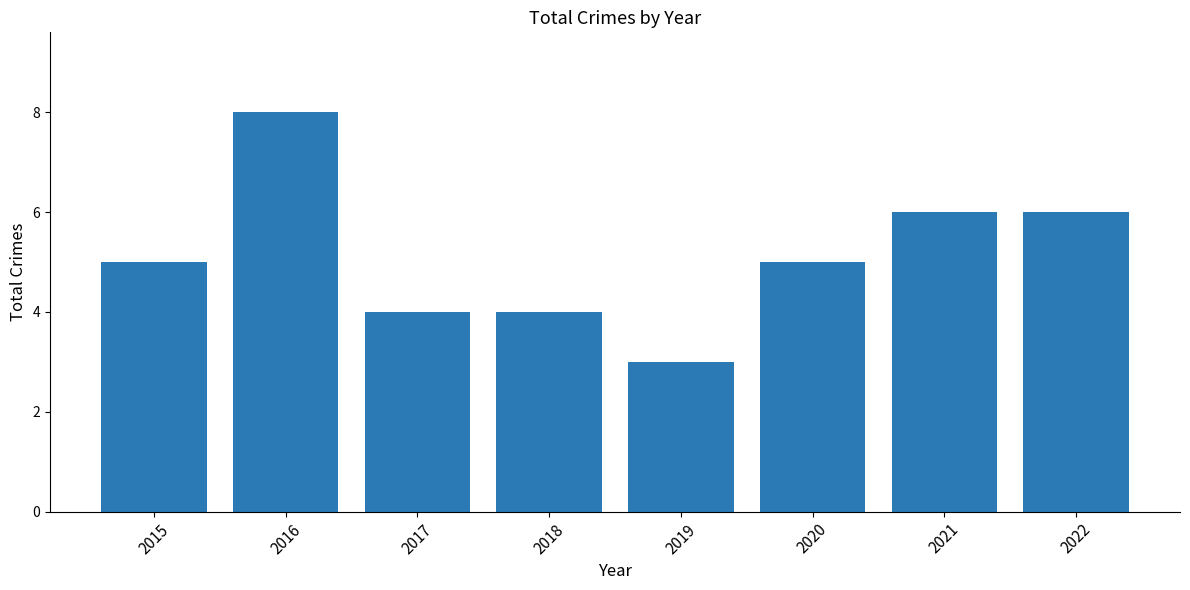

What is the difference between the values at 2019 and 2021?

3